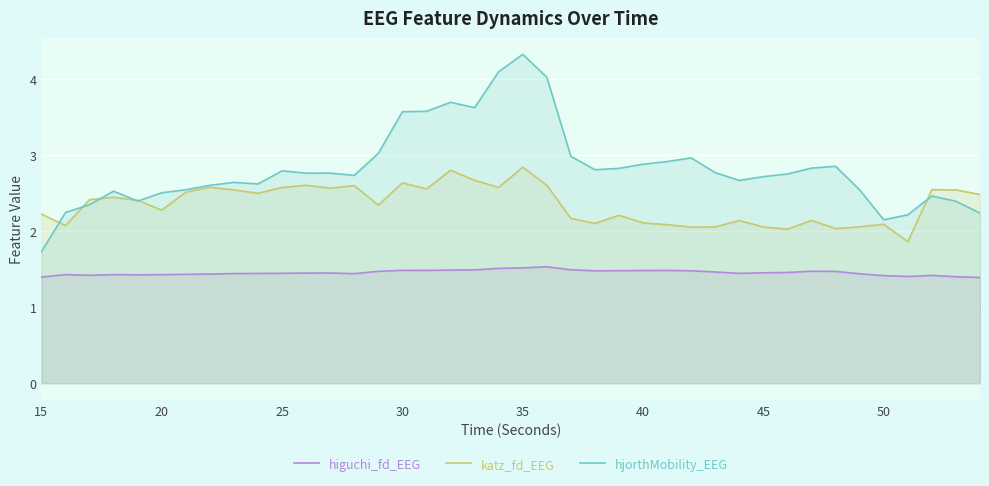

Rank the series by their average value, from highest to lowest.

hjorthMobility_EEG, katz_fd_EEG, higuchi_fd_EEG